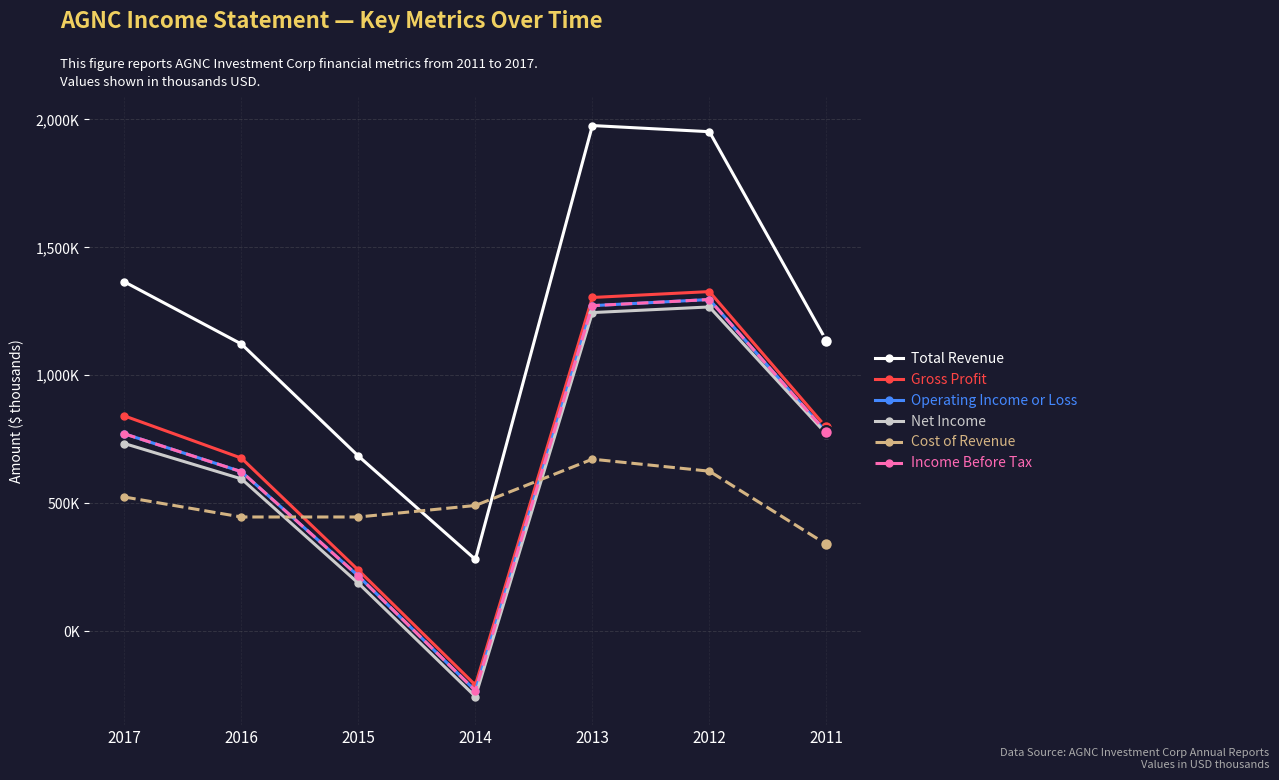

At which category does Total Revenue reach its first local peak?

2013